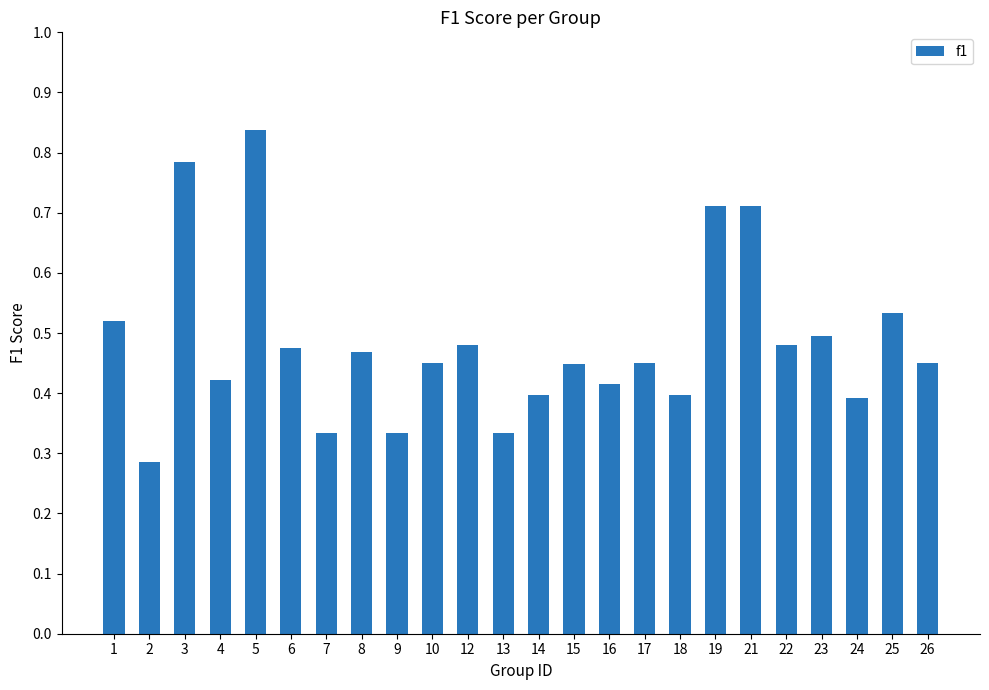

Is it true that the value at 12 is 0.5?

True